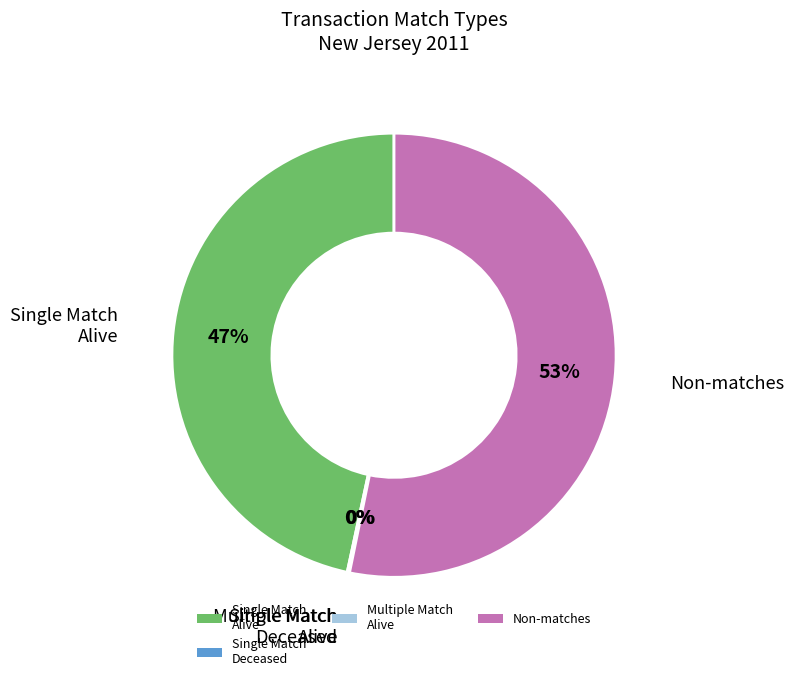

Is there any slice that represents more than half of the pie?

Yes